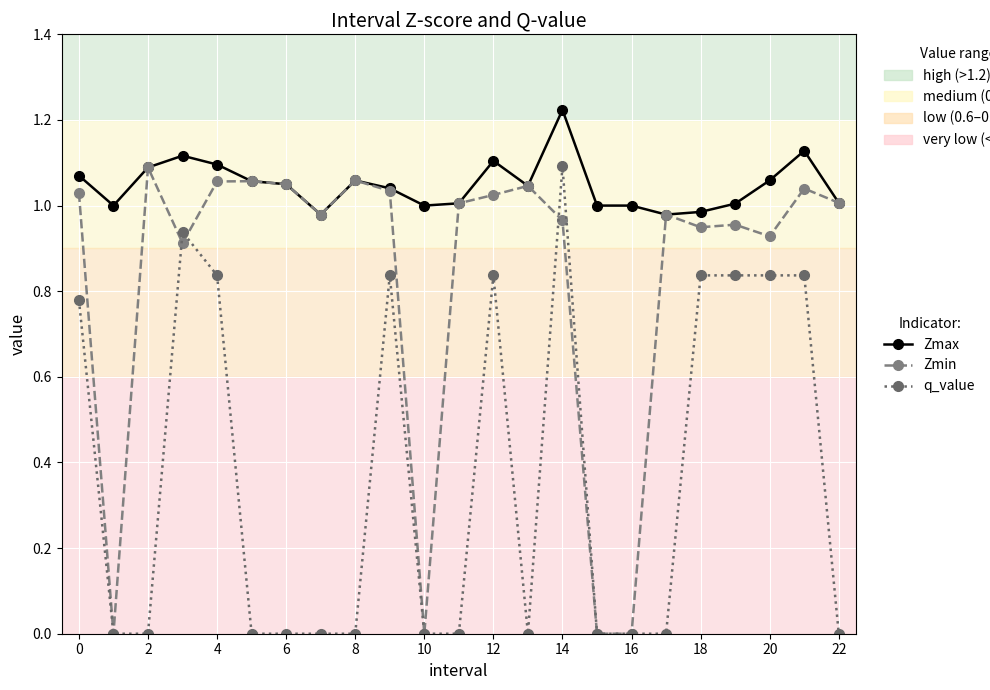

True or false: q_value and Zmax intersect in this chart.

False